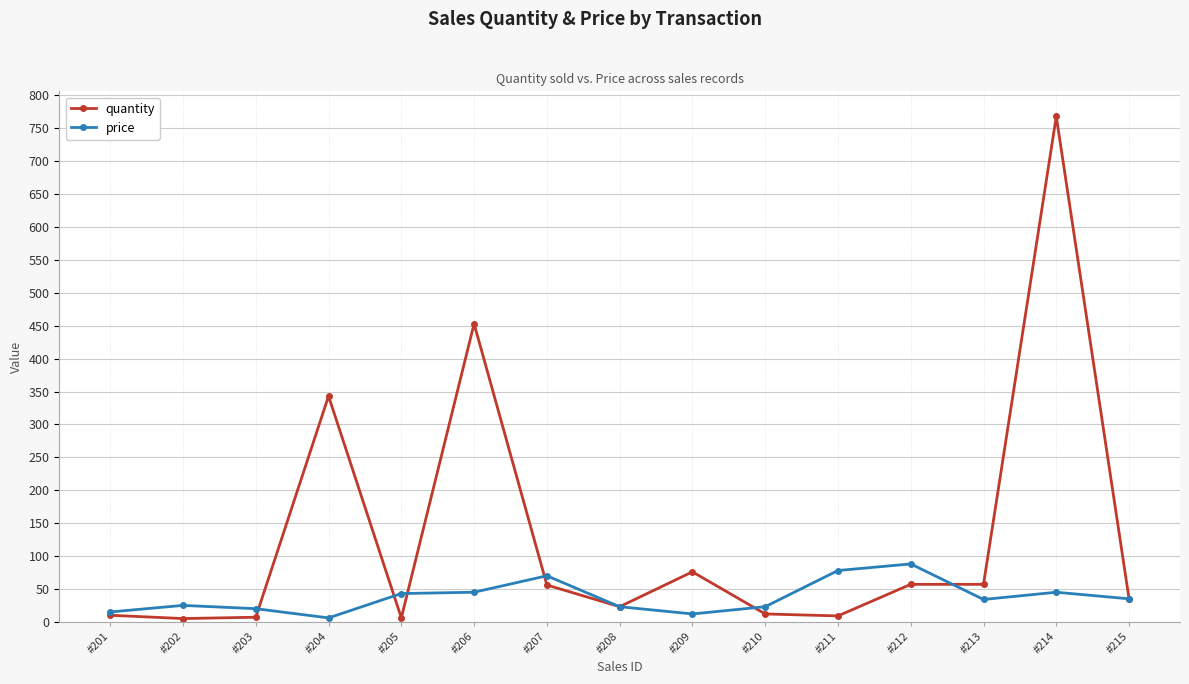

Does the chart have visible grid lines?

Yes